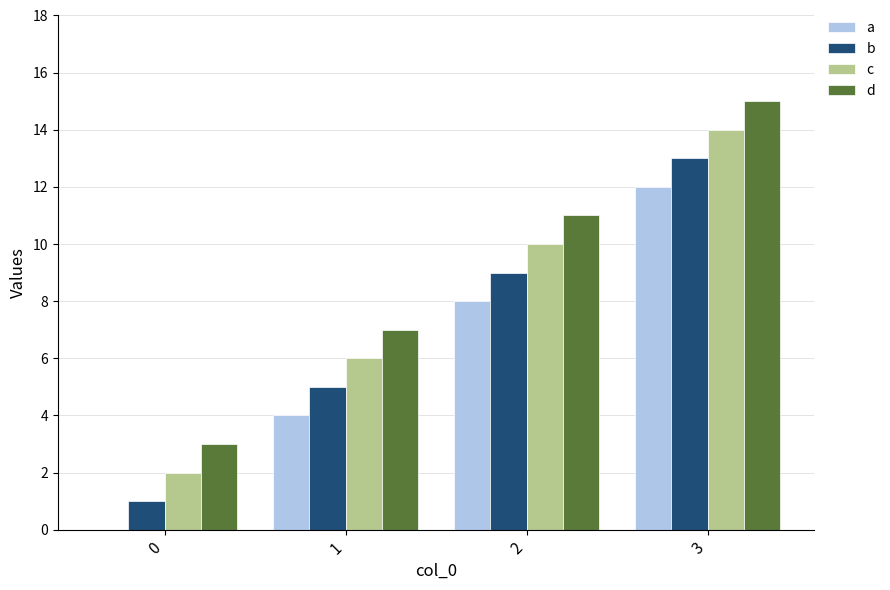

Is the value of d at 0 greater than the value of a at 2?

No